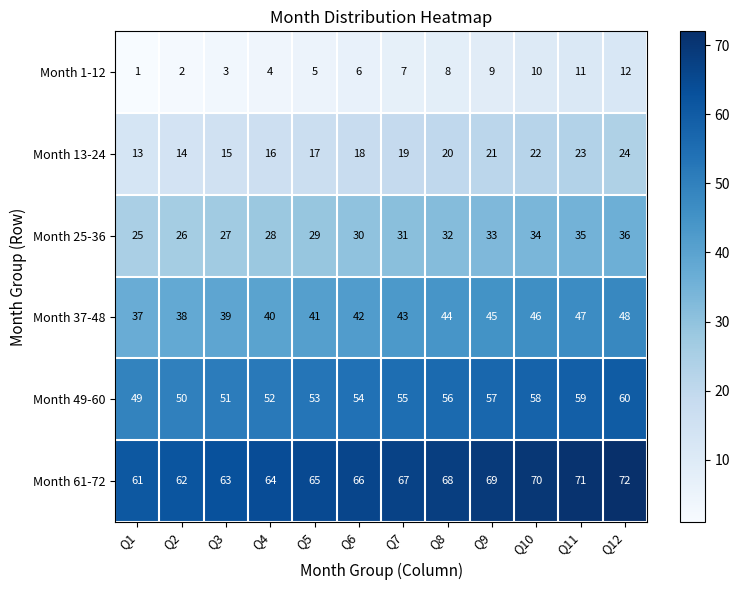

The value of Month 25-36 at Q9 is 23. True or false?

False